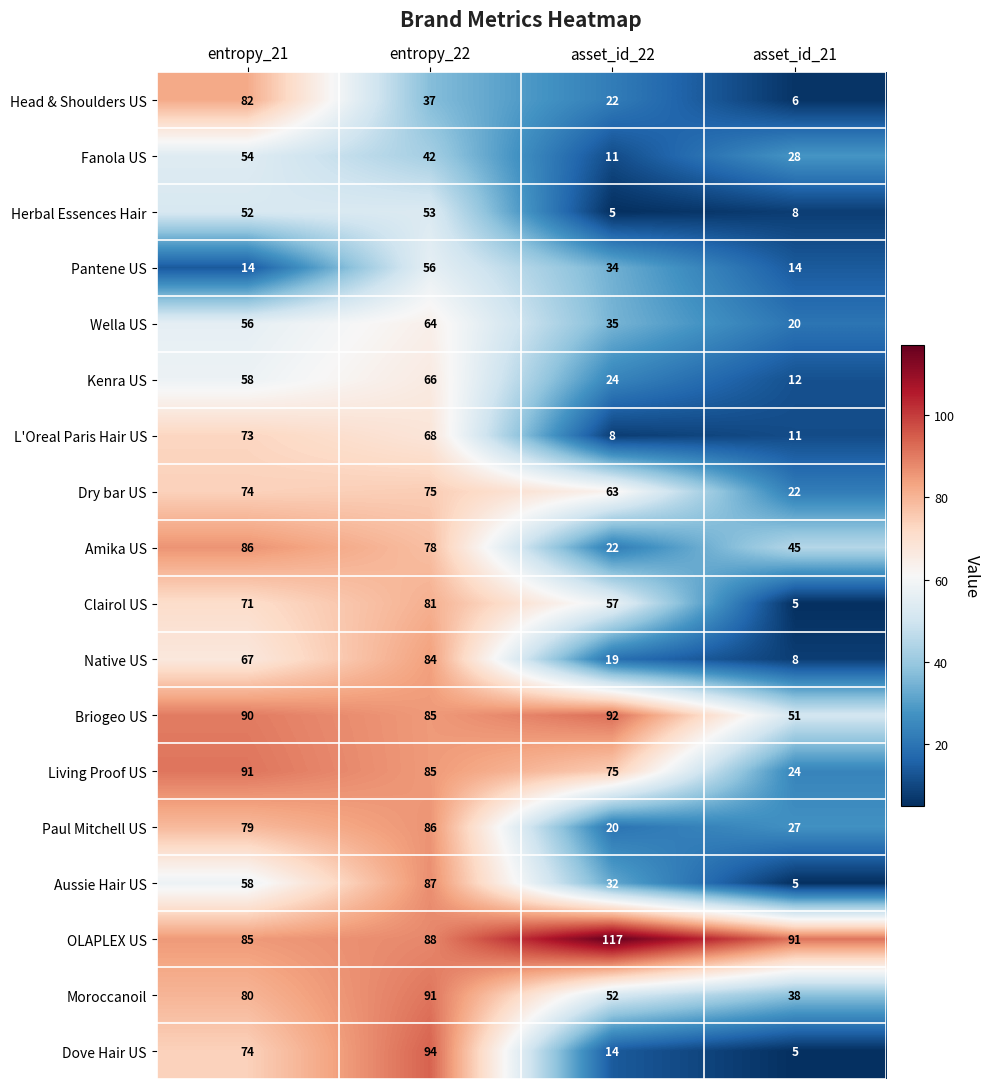

At which label is Dove Hair US closest to 49?

entropy_21